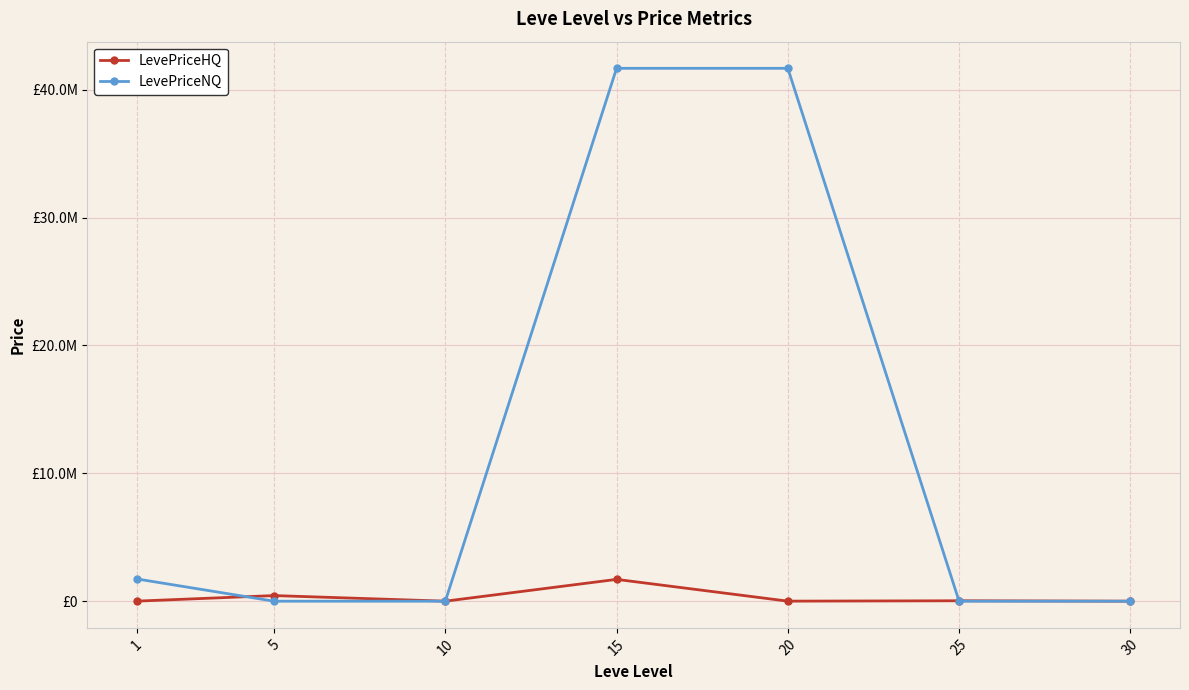

Rank the series by their average value, from highest to lowest.

LevePriceNQ, LevePriceHQ